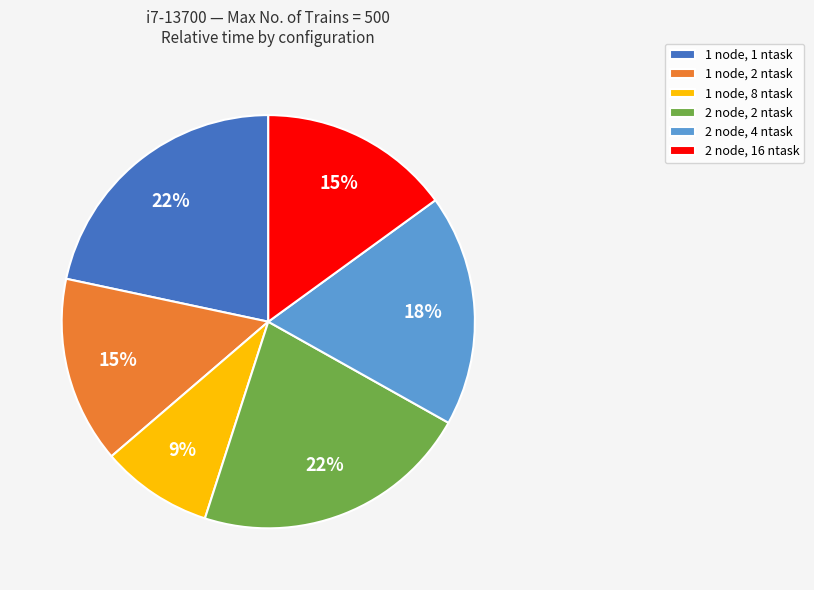

Does 1 node, 1 ntask account for over 50% of the chart?

No